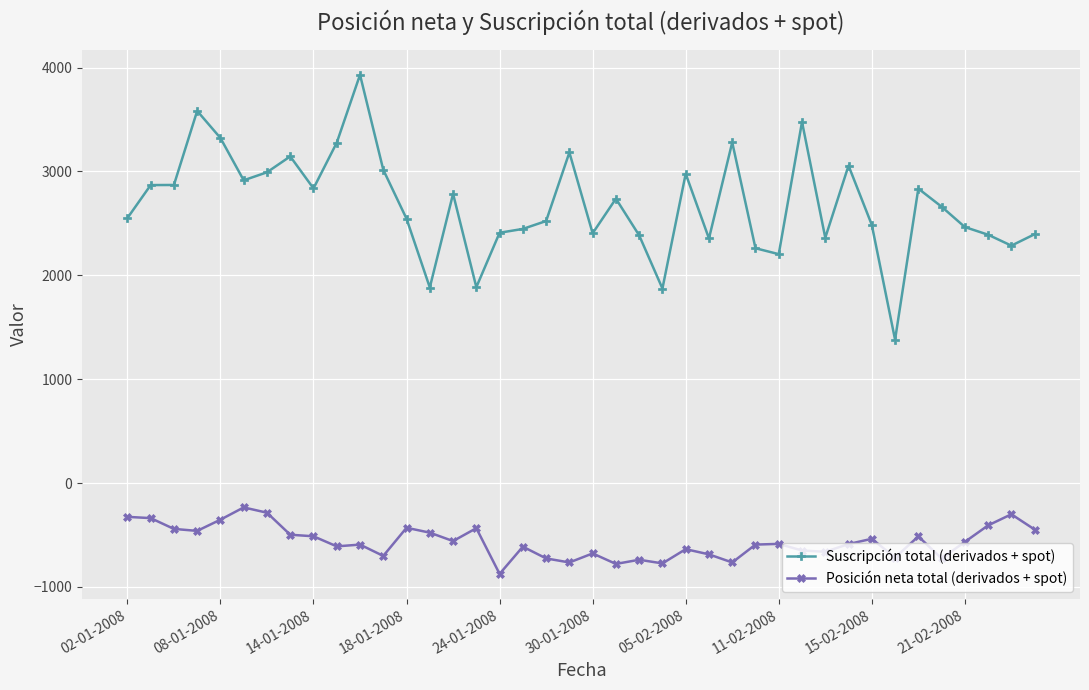

What is the average value of the Posición neta total (derivados + spot) series?

-564